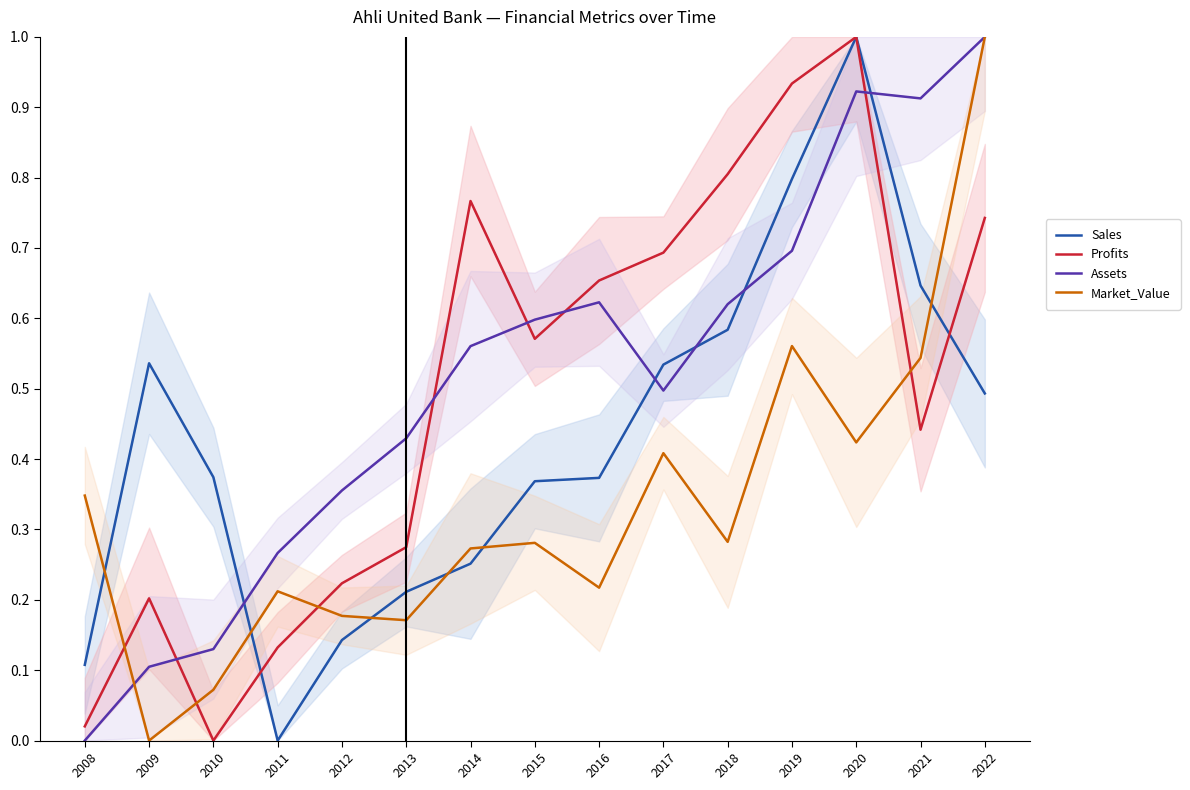

Which category has the lowest value in the Assets series?

2008